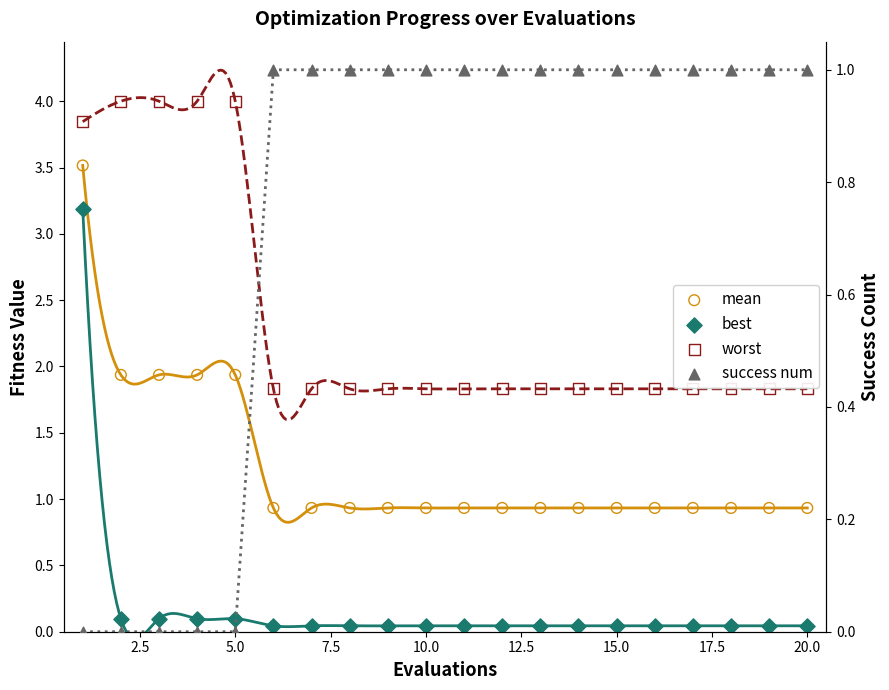

Which series contains the highest Y value?

worst